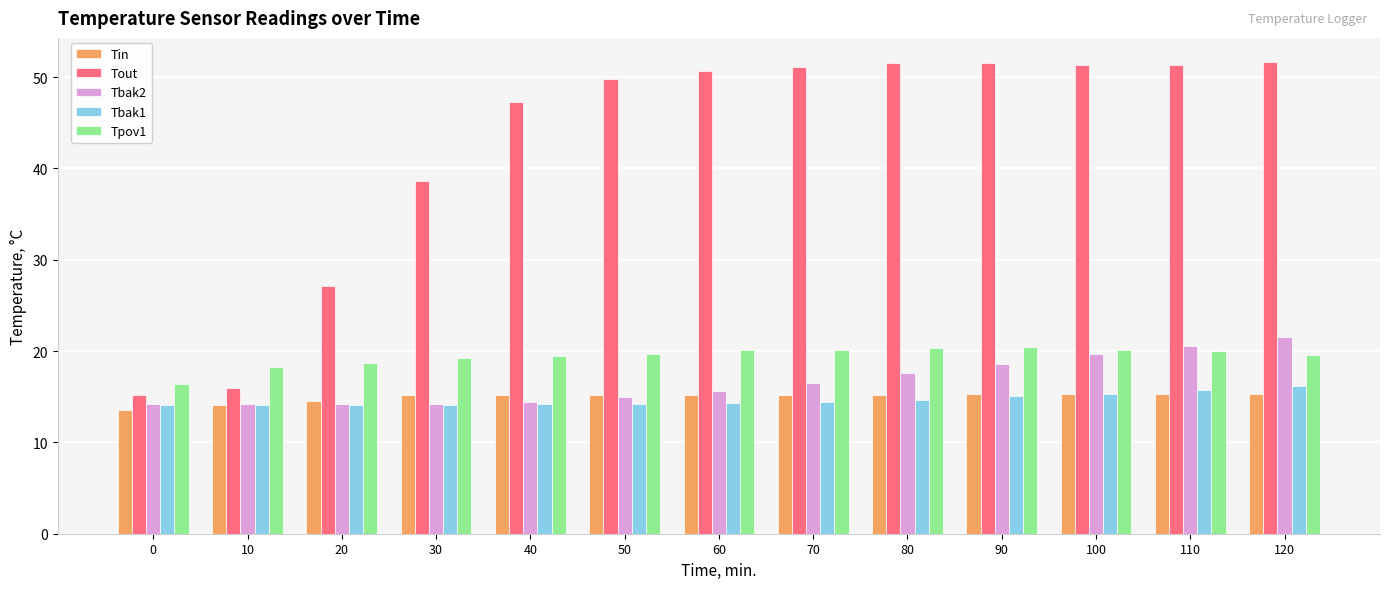

How many groups of bars are there?

13